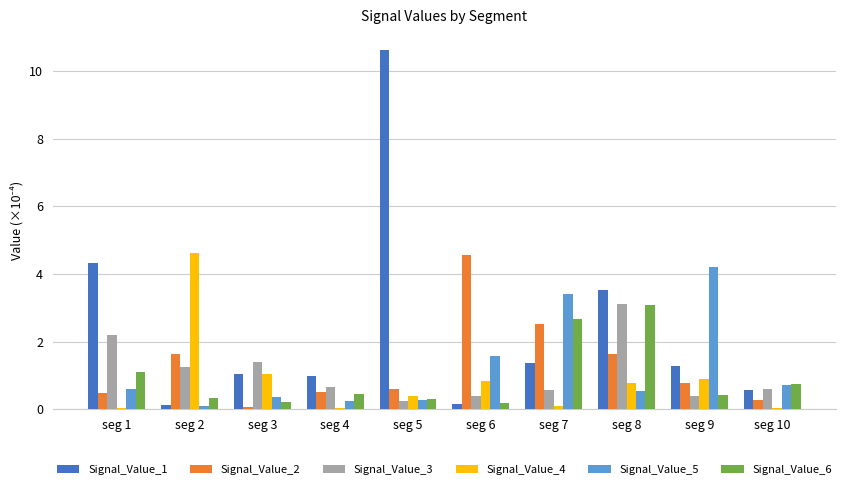

Which series changed the most between seg 8 and seg 9?

Signal_Value_5